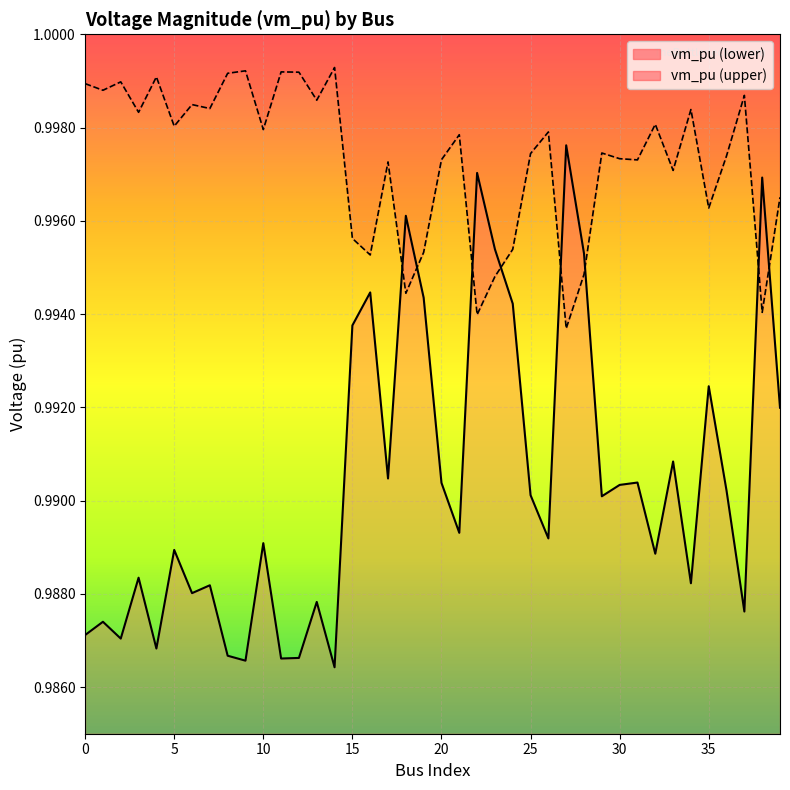

Does the chart display data point markers on the line(s)?

No